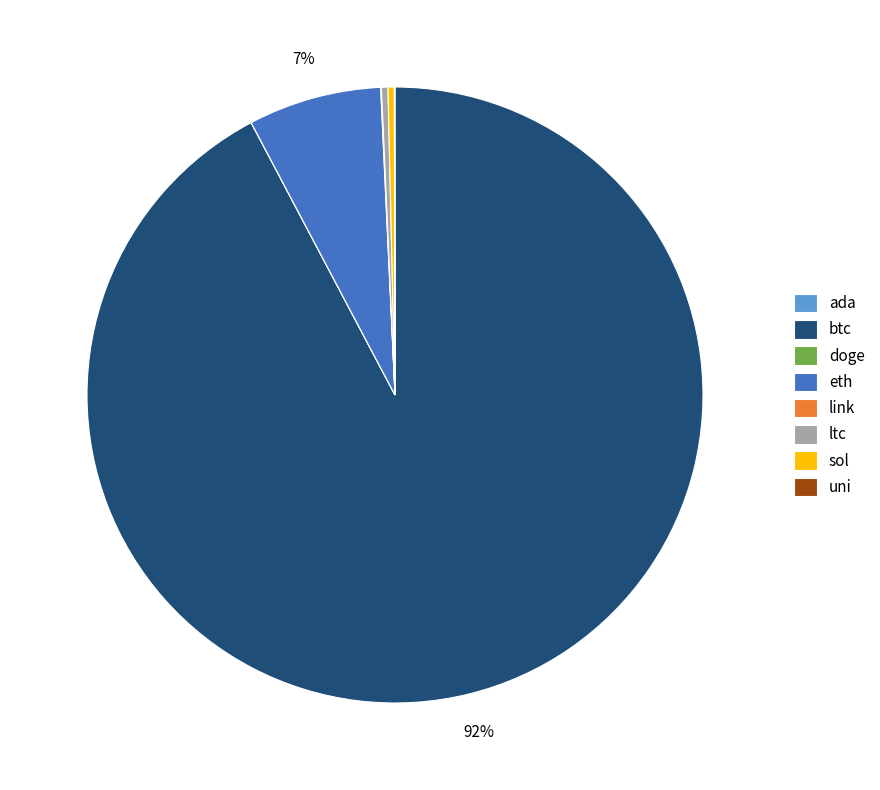

Which slice is the largest?

btc